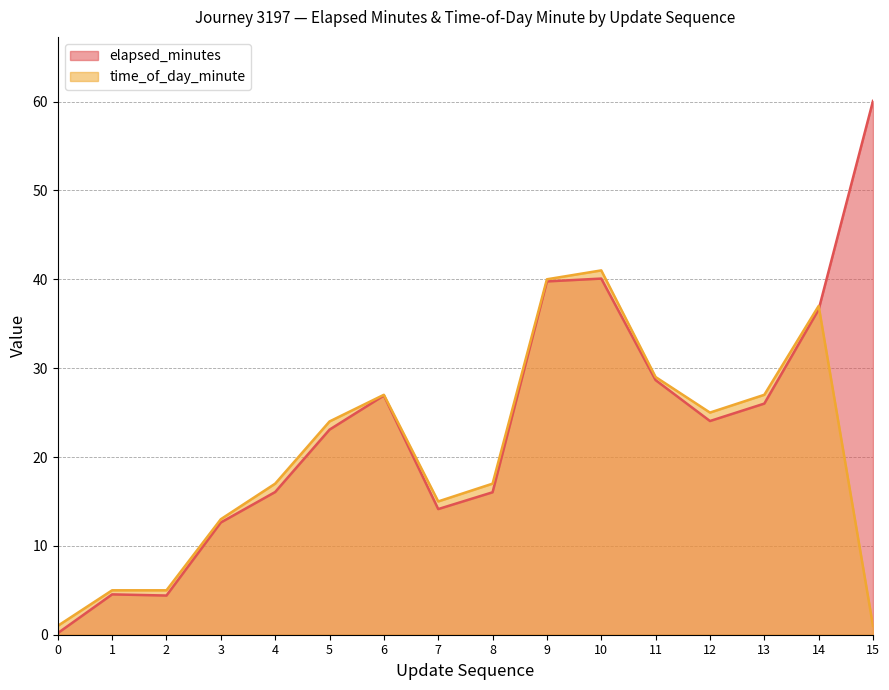

In time_of_day_minute, how many points are higher than both neighbors (excluding endpoints)?

3